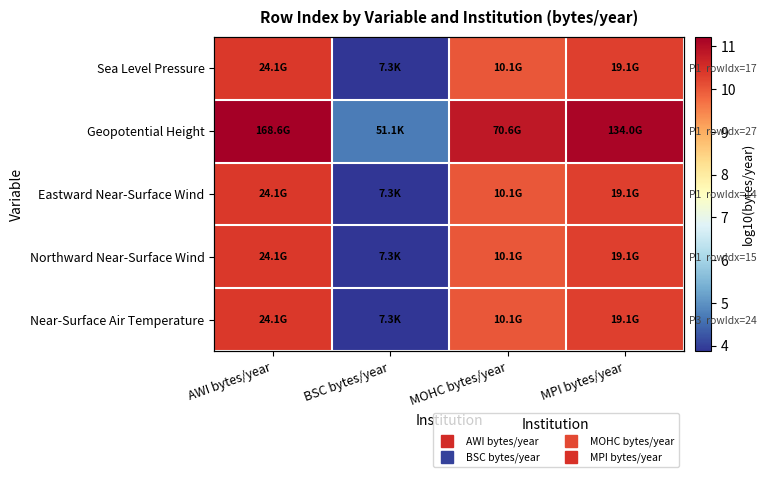

Count the number of data series in this chart.

5